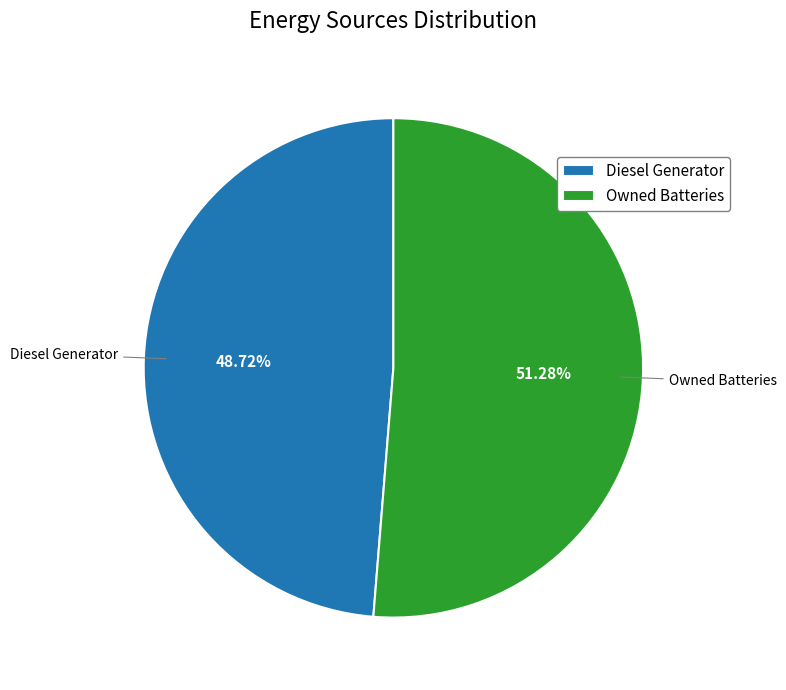

Combined, do Diesel Generator and Owned Batteries account for over 50%?

Yes